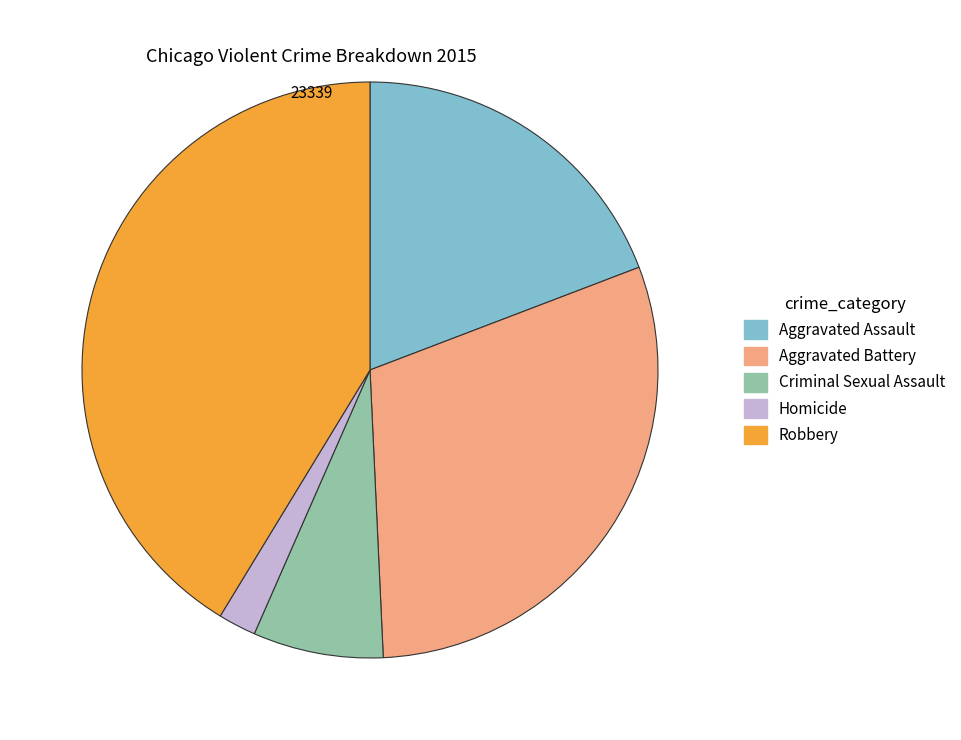

True or false: Aggravated Assault accounts for 7% of the total.

False